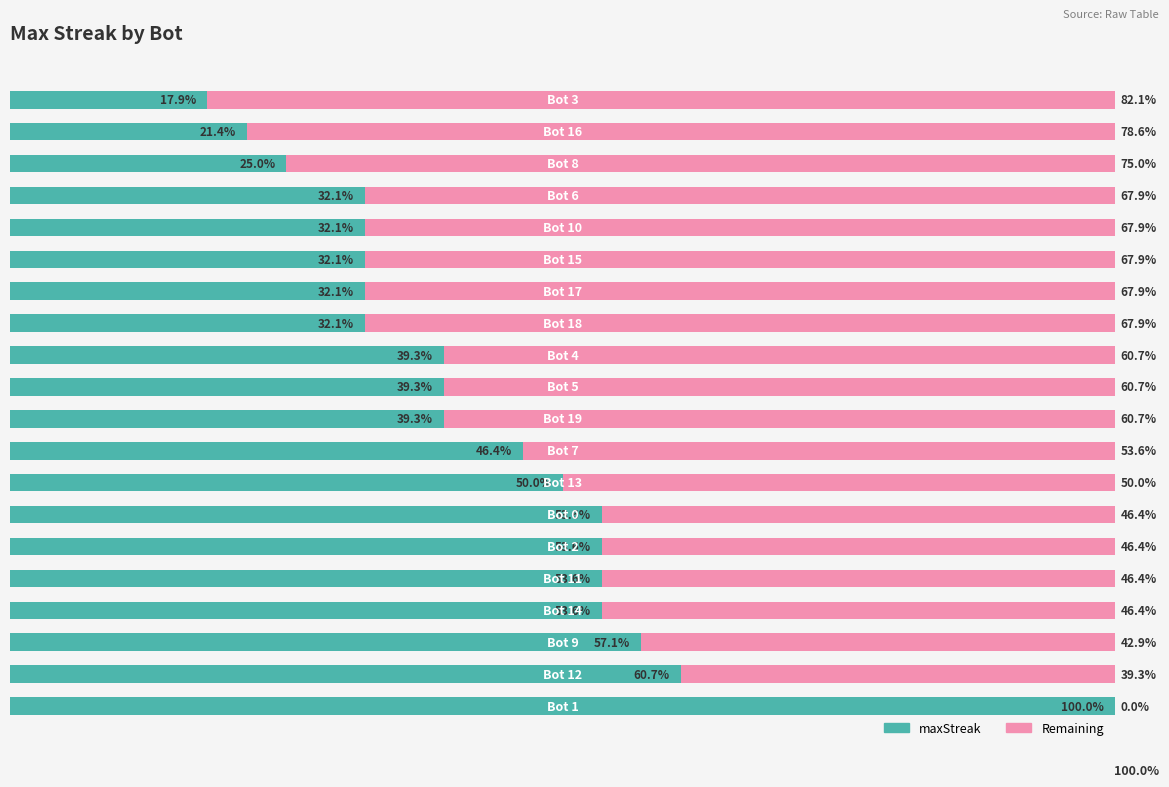

What are all the series names shown in the legend?

maxStreak, Remaining